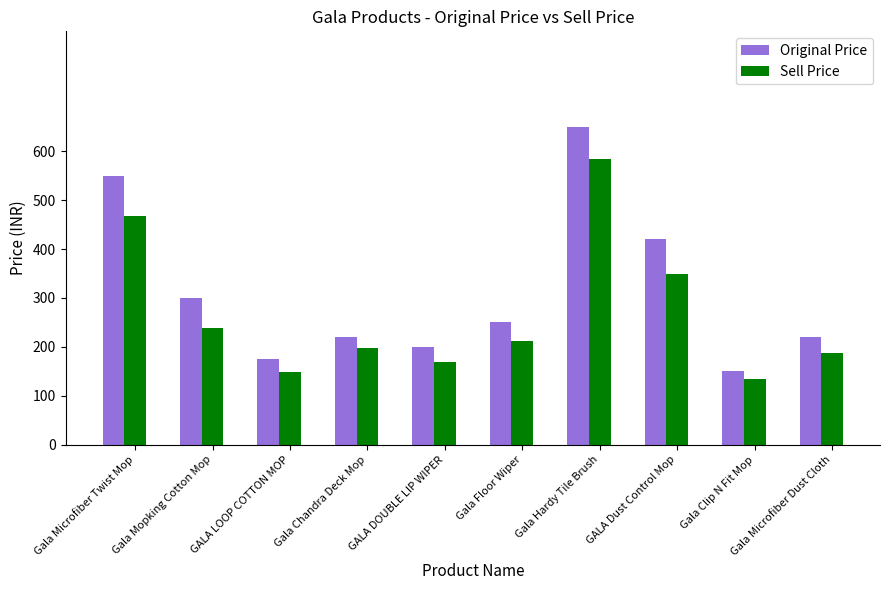

What is the value of the Original Price bar at the 9th from the left?

150